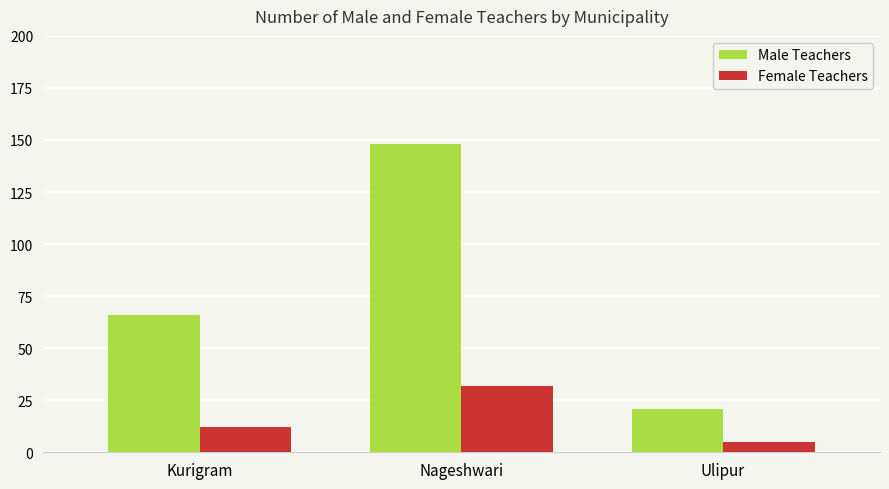

Rank the categories by Male Teachers value from highest to lowest.

Nageshwari, Kurigram, Ulipur